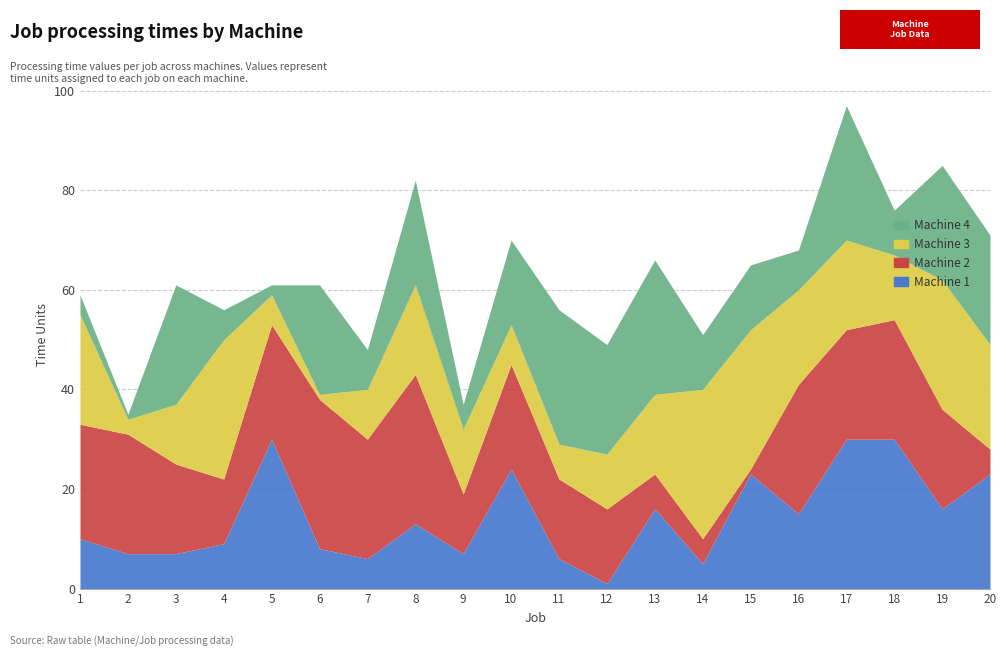

At how many categories does at least one series exceed 13?

19